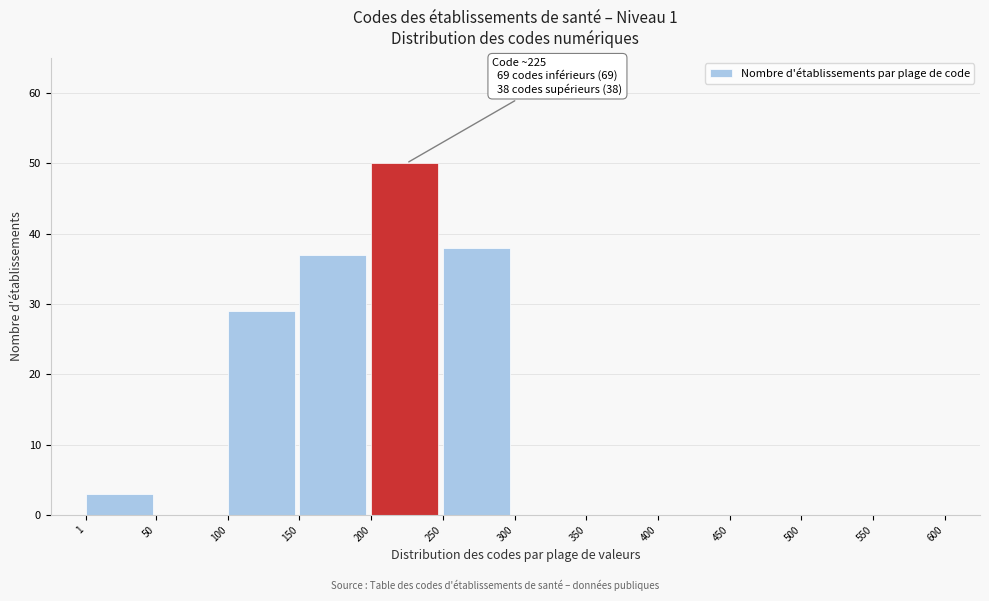

Which range on the x-axis has the tallest bar?

200 to 250